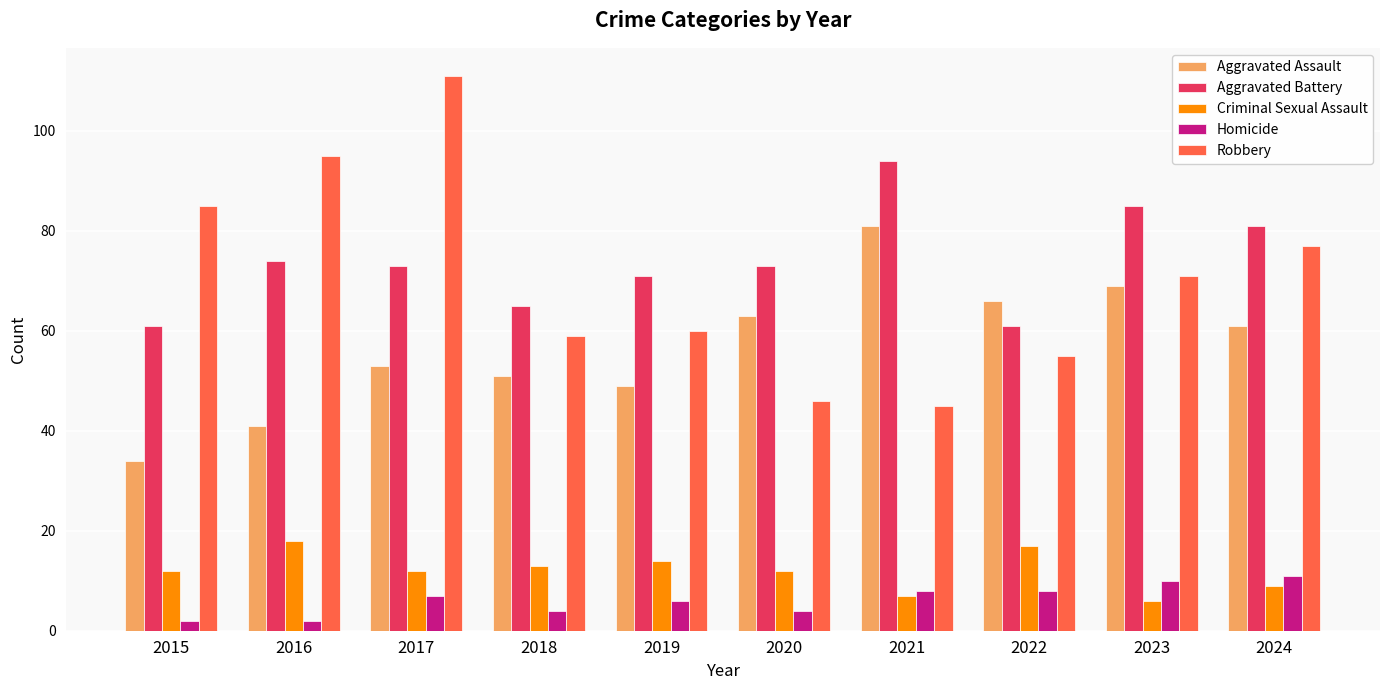

What is the difference between the second highest and minimum values in the Robbery series?

50